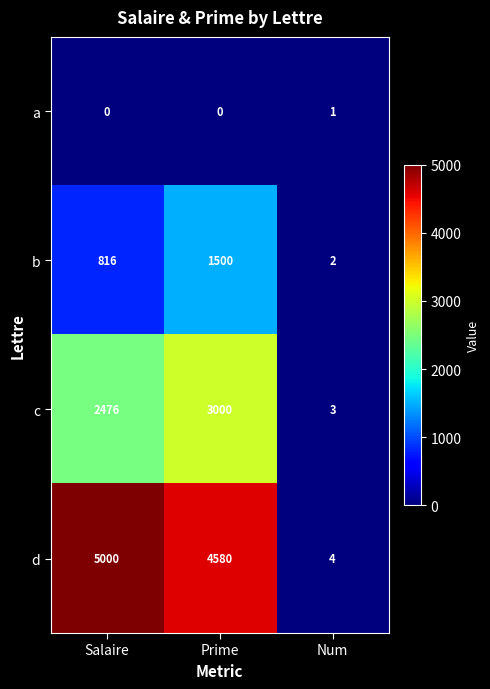

What is the difference between the d values at Salaire and Prime?

420